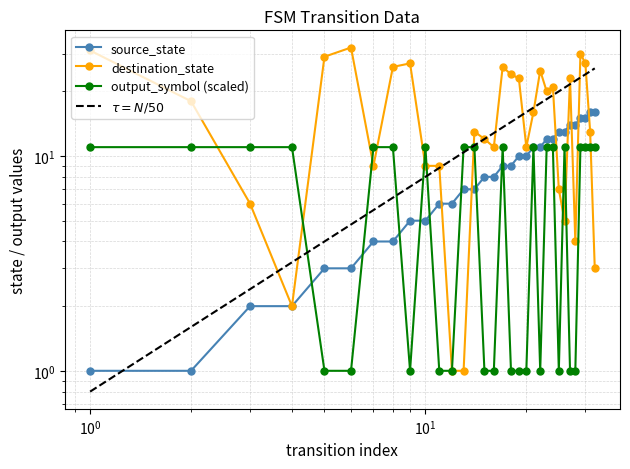

True or false: destination_state has a value of 34 at 22.

False